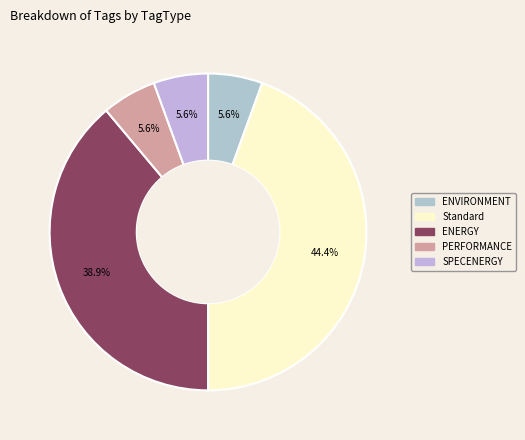

What is the smallest slice in the pie chart?

SPECENERGY